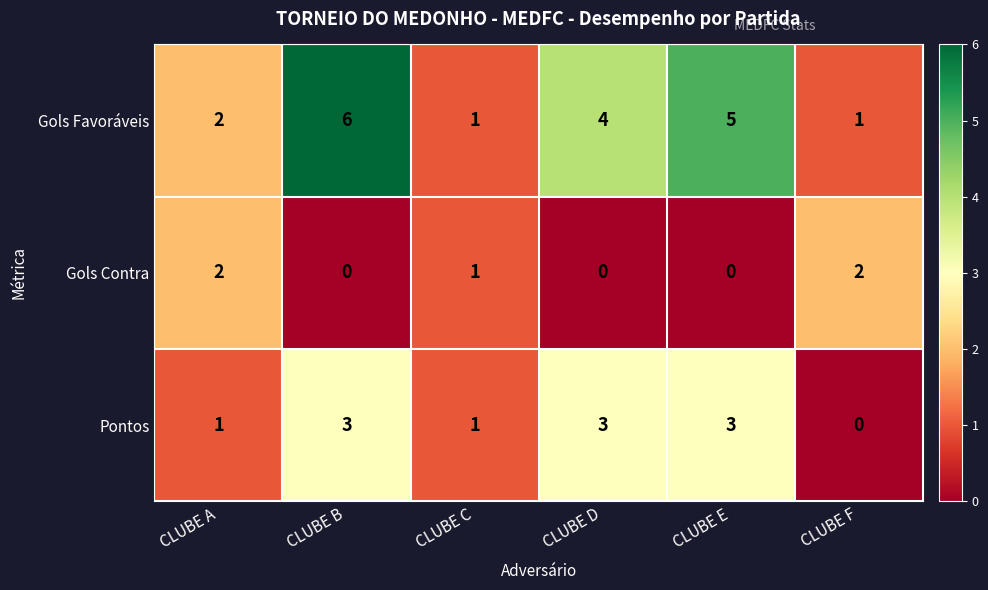

List the series in order of their overall mean, highest first.

Gols Favoráveis, Pontos, Gols Contra